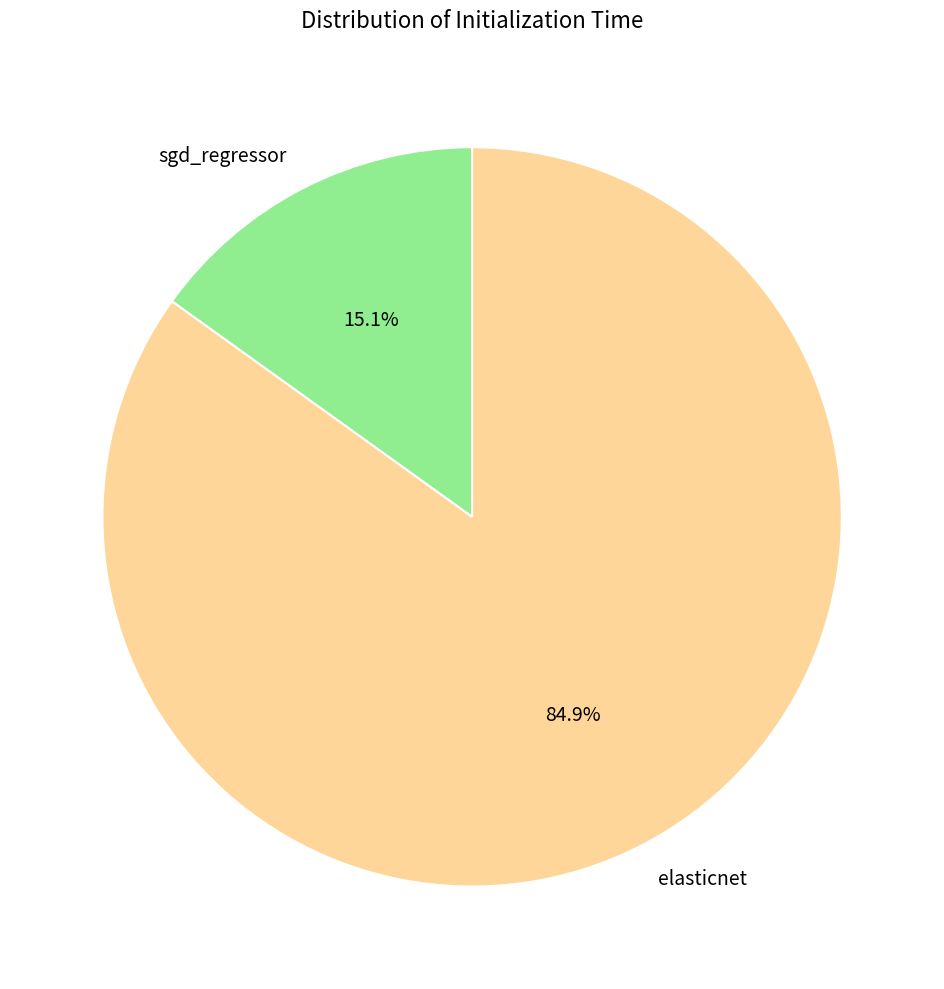

Which slice is the largest?

elasticnet